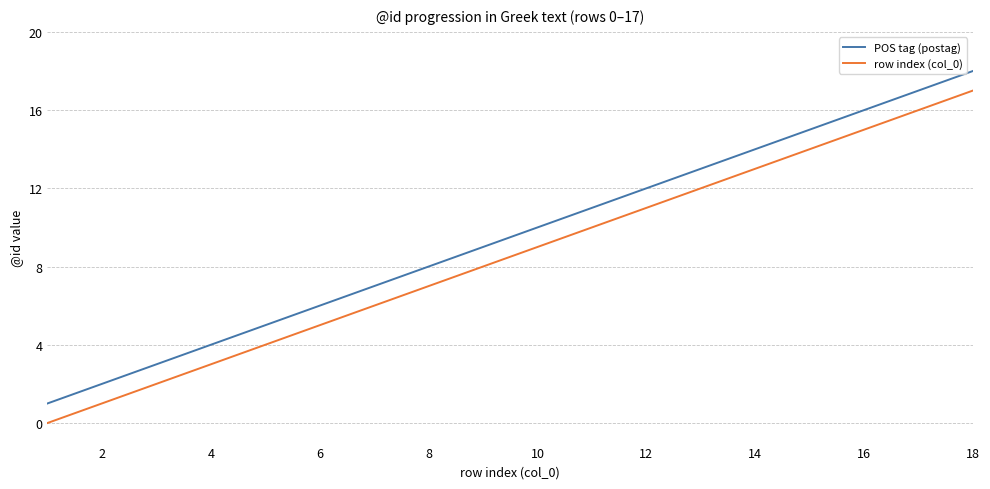

How many series are shown in this chart?

2